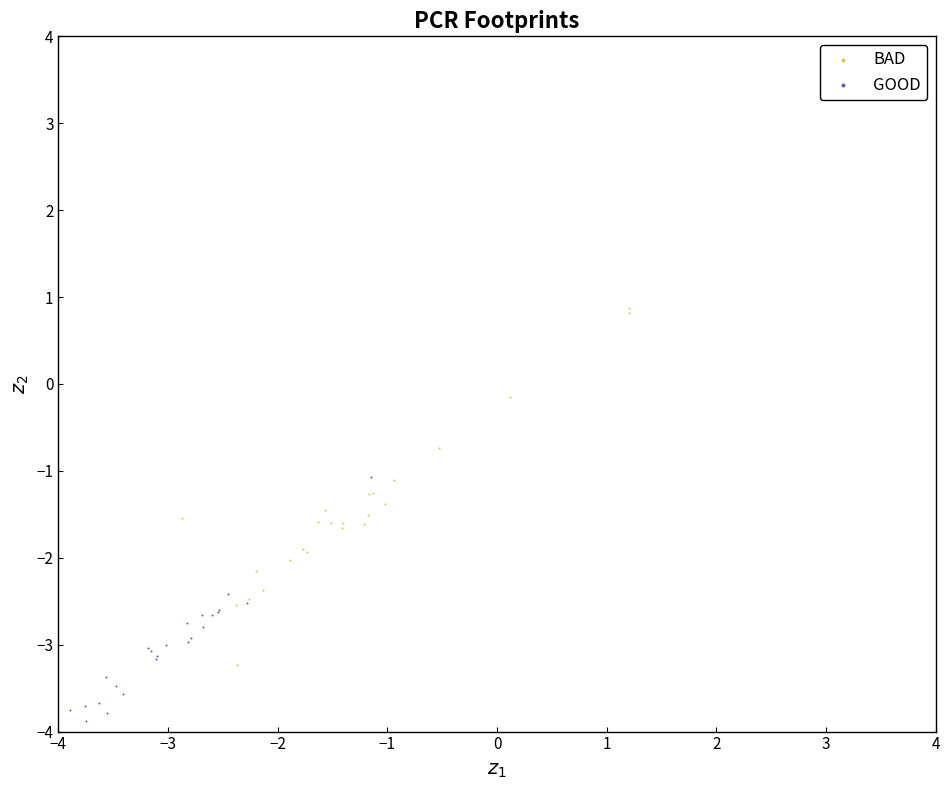

Which series has the largest Y range (max minus min)?

BAD